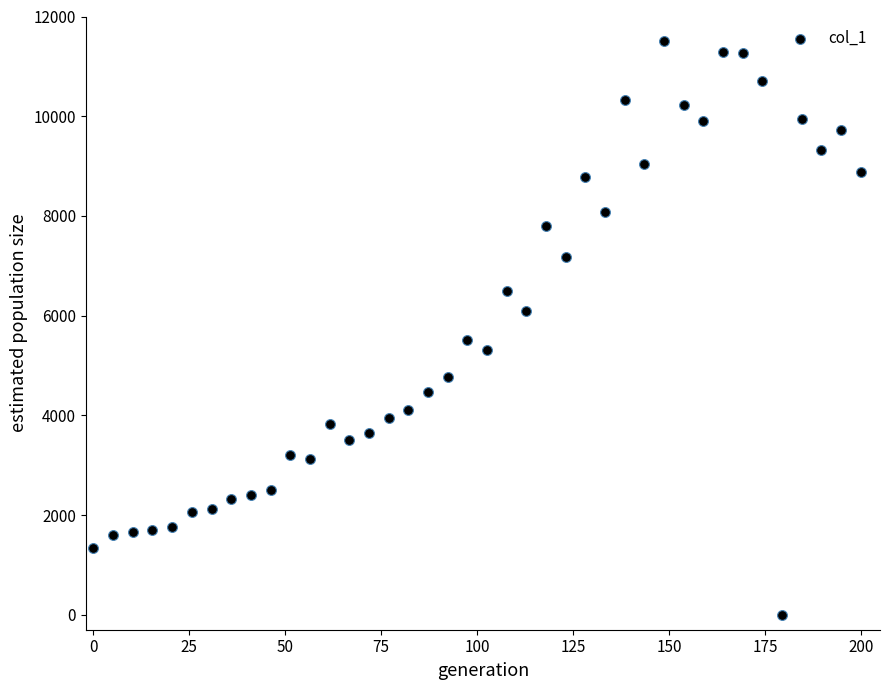

What is the range of X values (max minus min)?

200.0